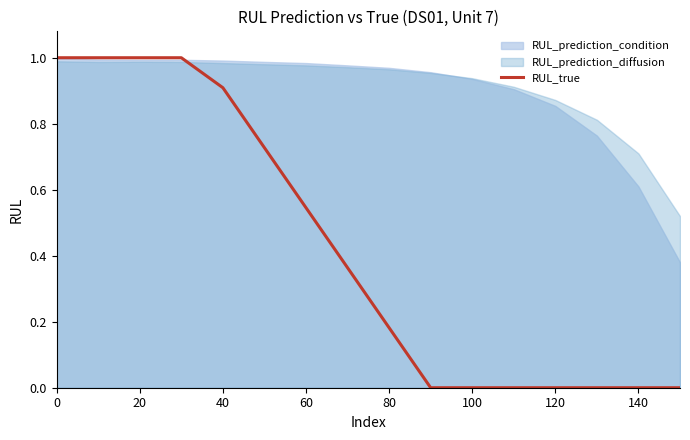

The value of RUL_true at 20 is 1.3. True or false?

False